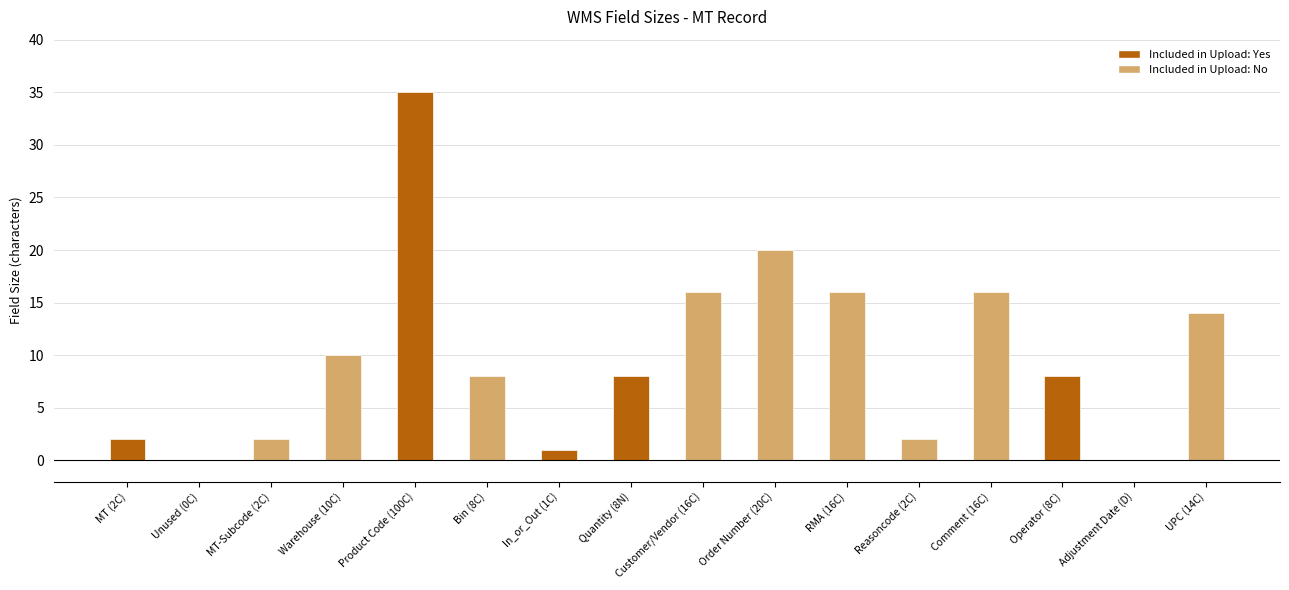

List the labels in order of value, largest first.

Product Code (100C), Order Number (20C), Customer/Vendor (16C), RMA (16C), Comment (16C), UPC (14C), Warehouse (10C), Bin (8C), Quantity (8N), Operator (8C), MT (2C), MT-Subcode (2C), Reasoncode (2C), In_or_Out (1C), Unused (0C), Adjustment Date (D)